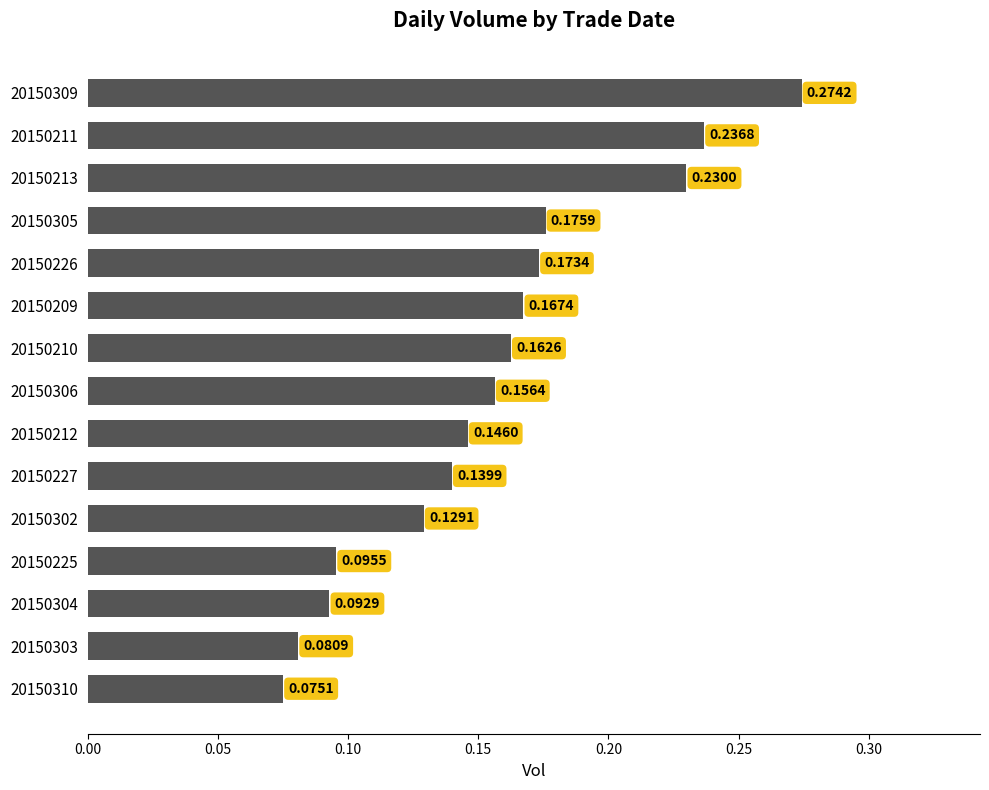

How many values are between 0 and 1?

15